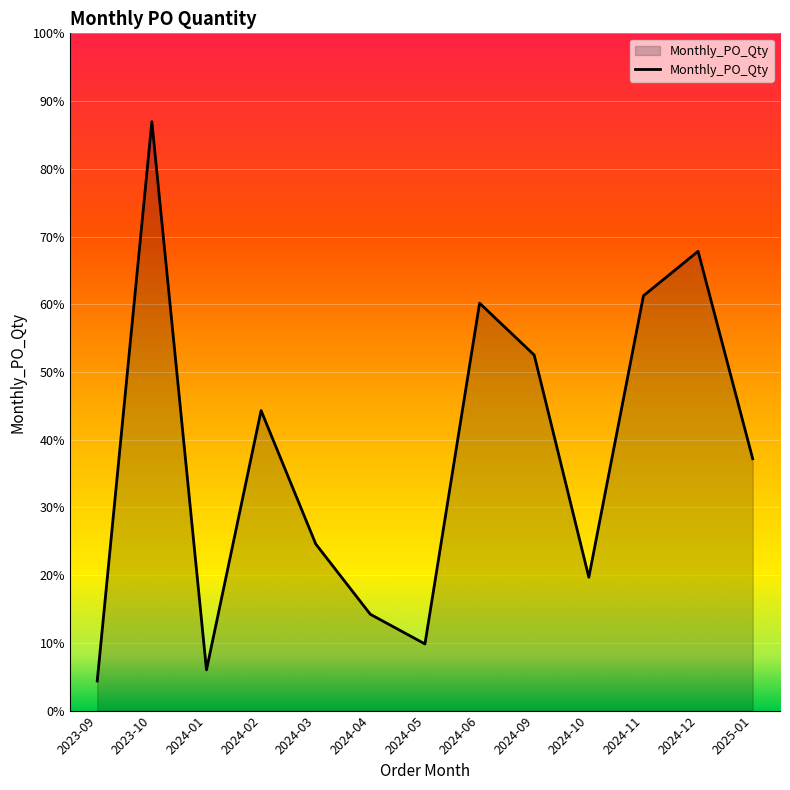

Is this an area chart (filled region under the line)?

Yes